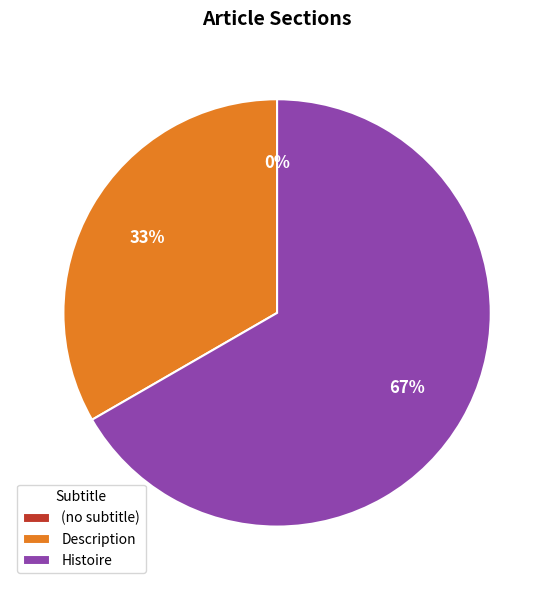

Rank the categories by value from highest to lowest.

Histoire, Description, (no subtitle)